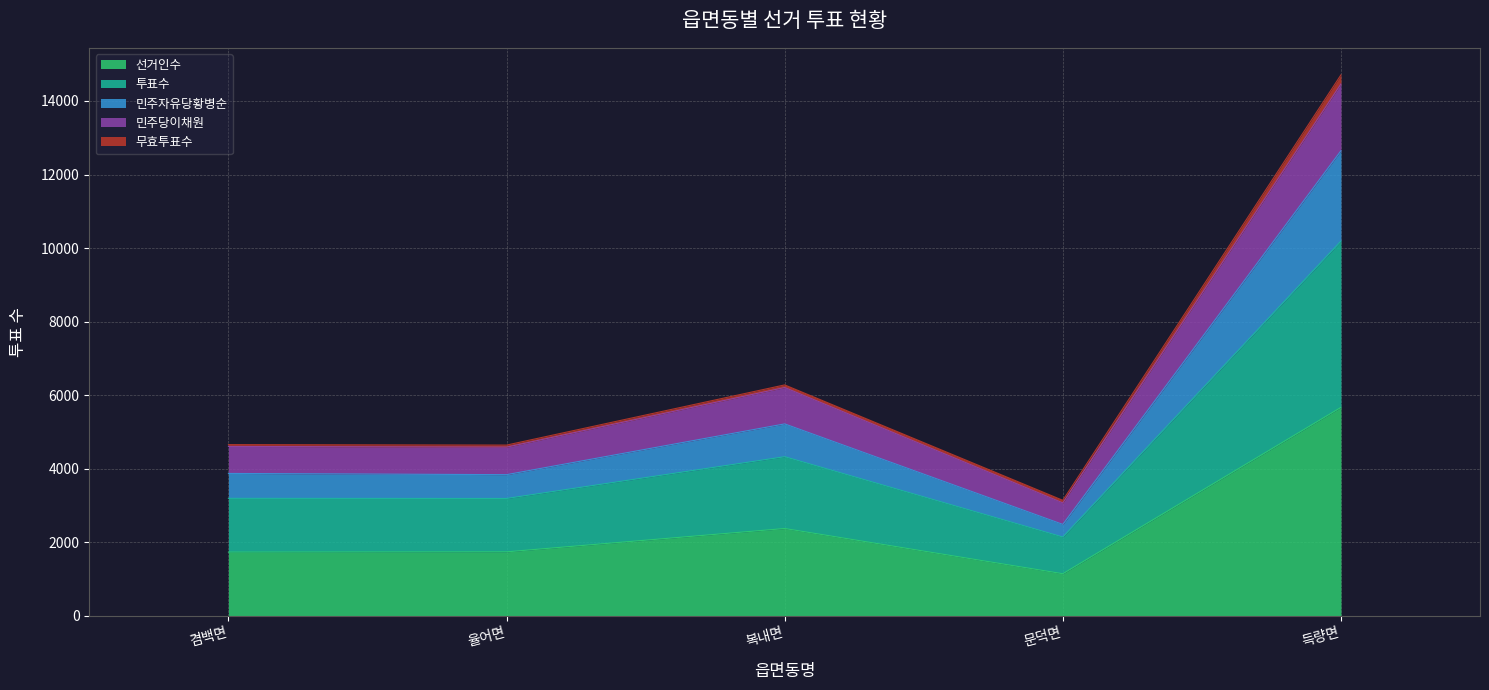

Which category has the lowest value in the 선거인수 series?

문덕면